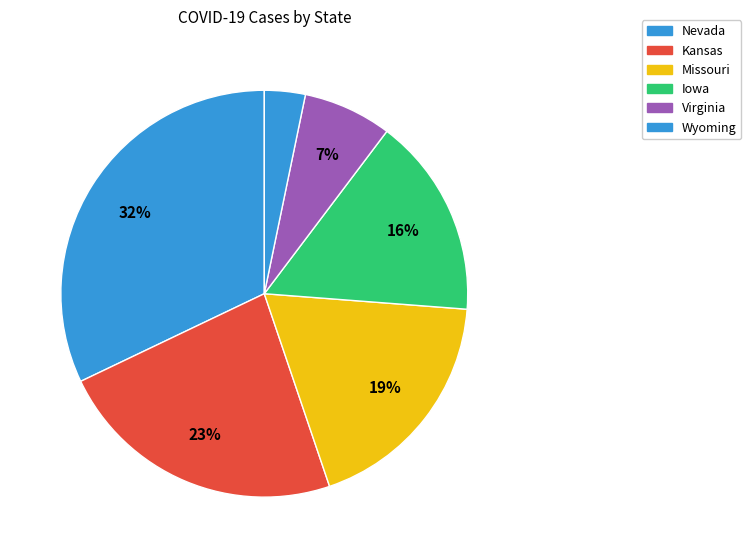

Which slice is the largest?

Nevada